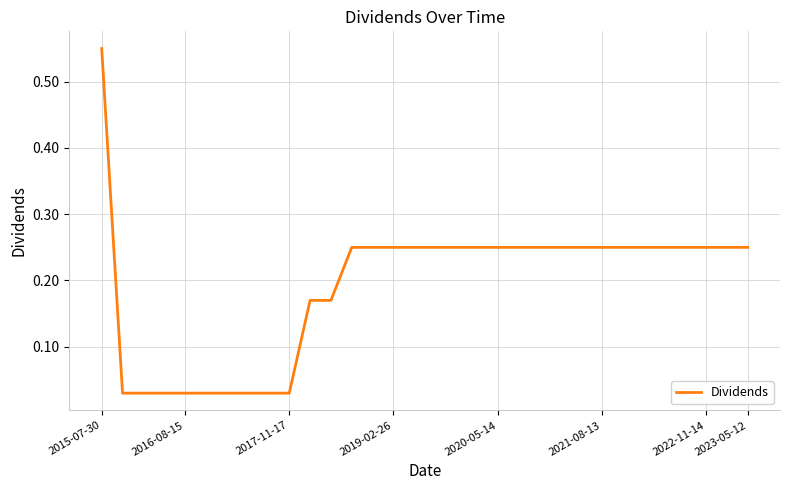

Does the chart have visible grid lines?

Yes